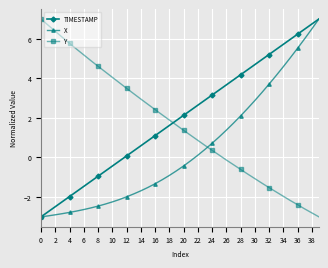

How many data points in Y are less than 1?

18